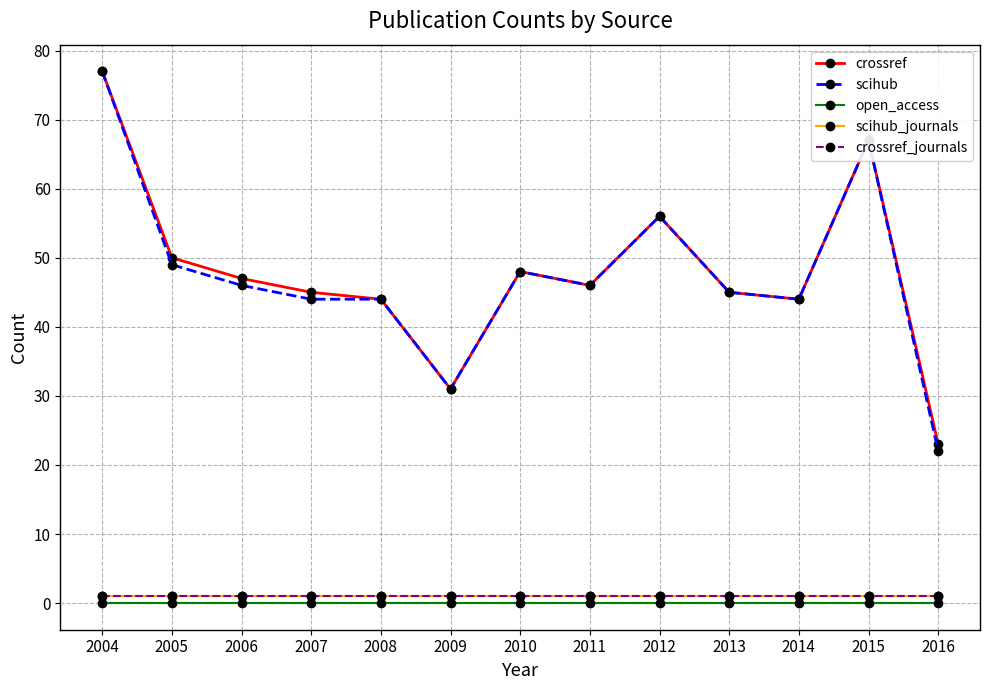

Is this an area chart (filled region under the line)?

No